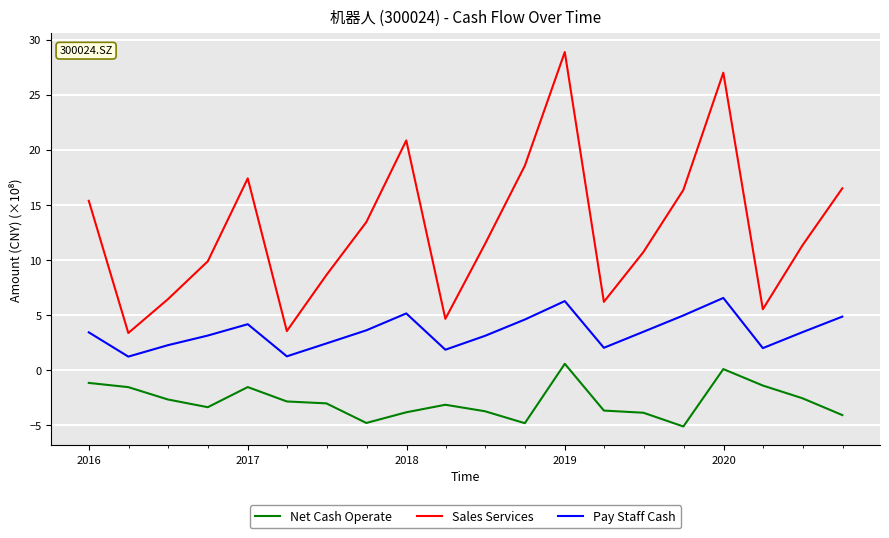

True or false: Net Cash Operate and Sales Services cross at least once.

False